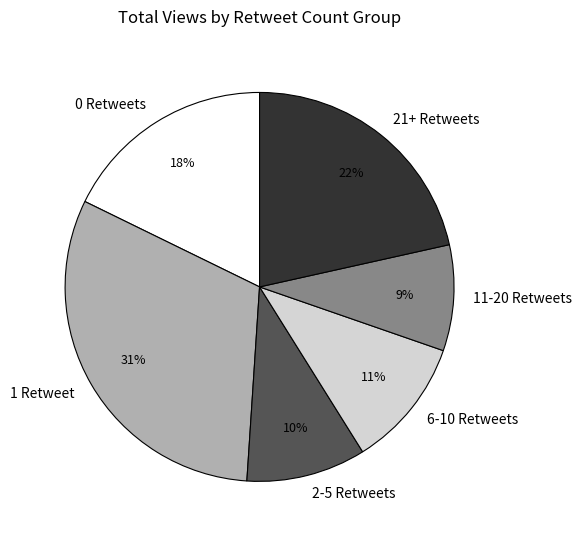

How many segments does this pie chart have?

6